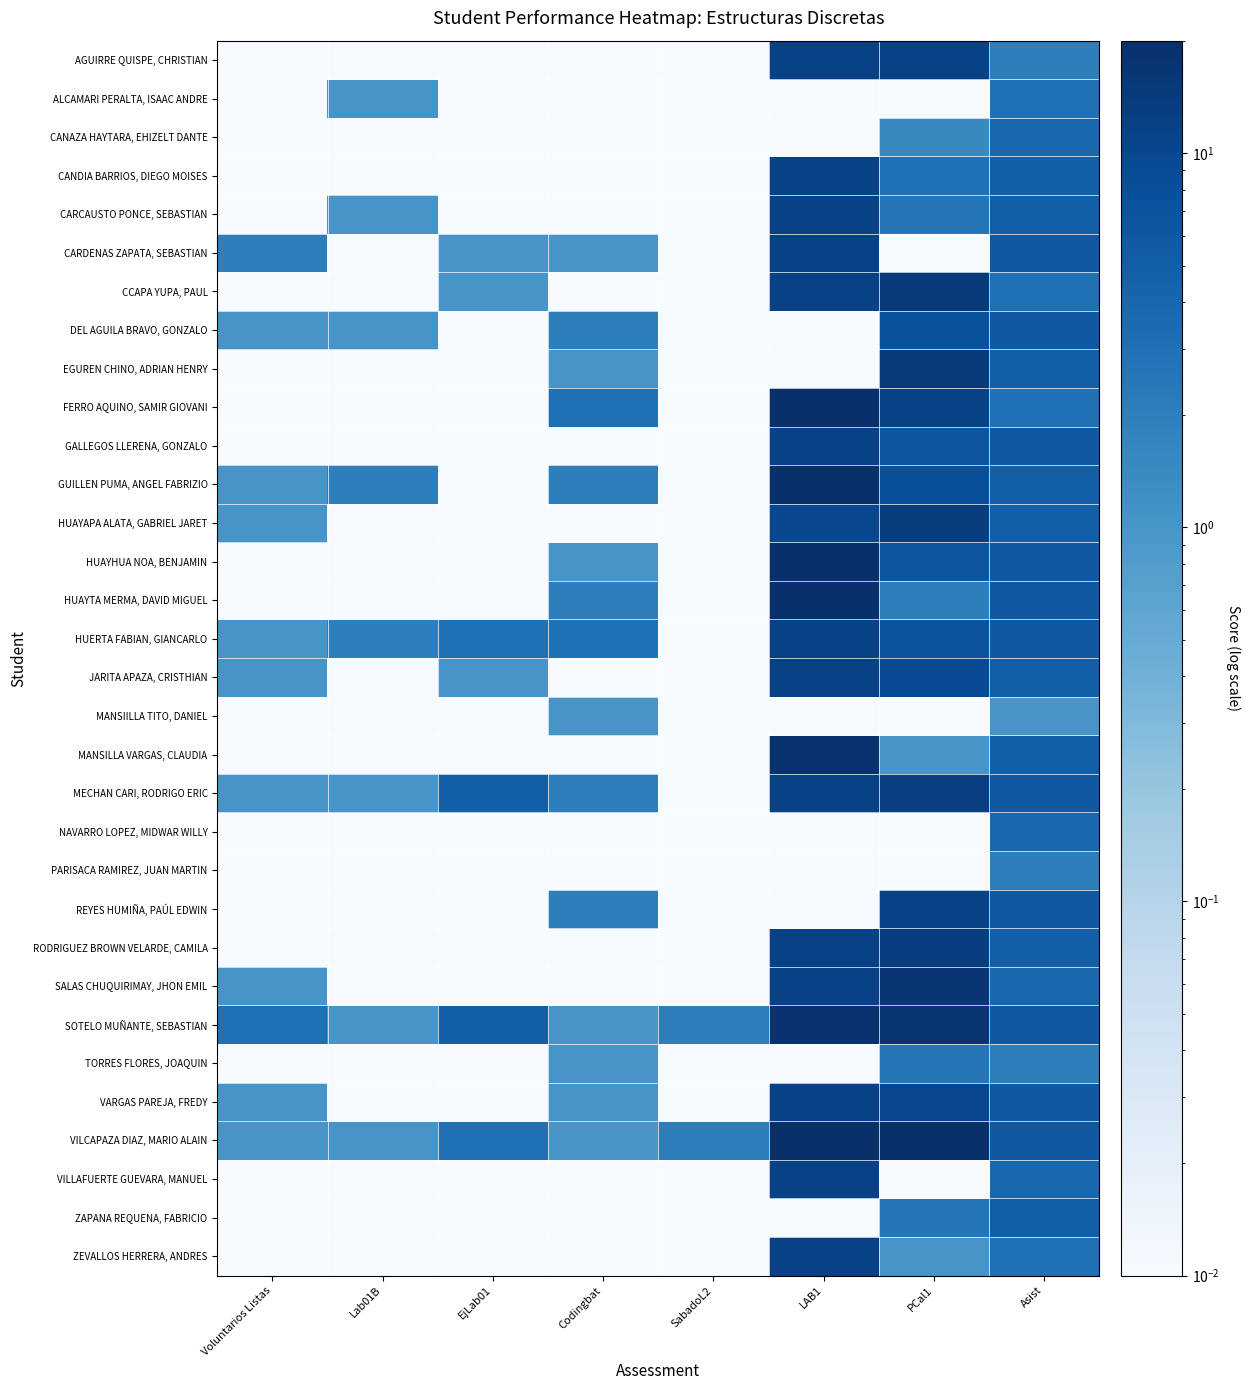

What is the total value across all series at Asist?

146.3